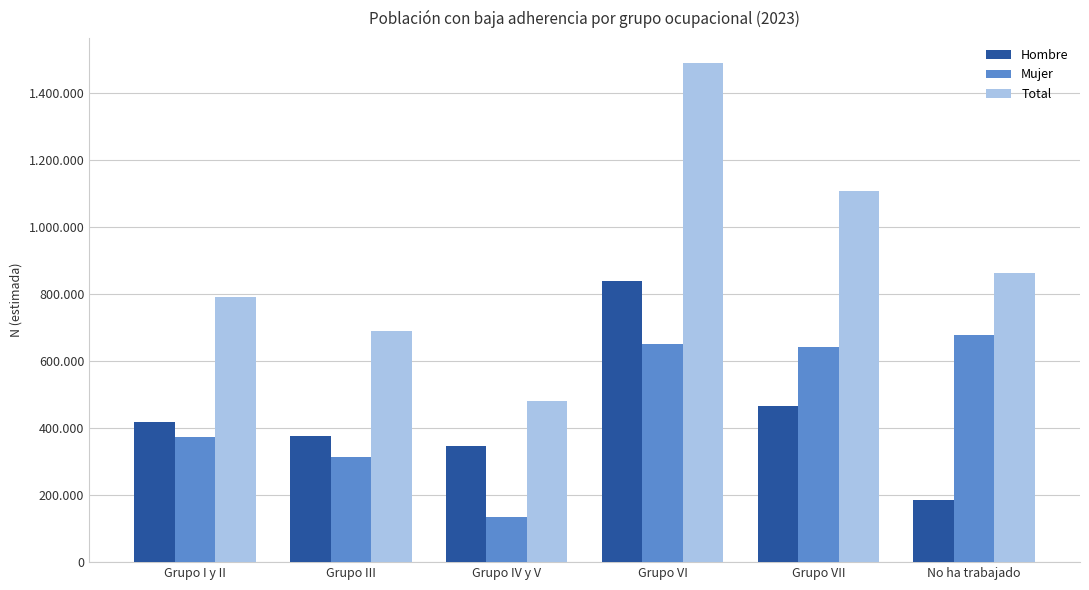

What is the difference between the Mujer values at Grupo I y II and Grupo III?

59734